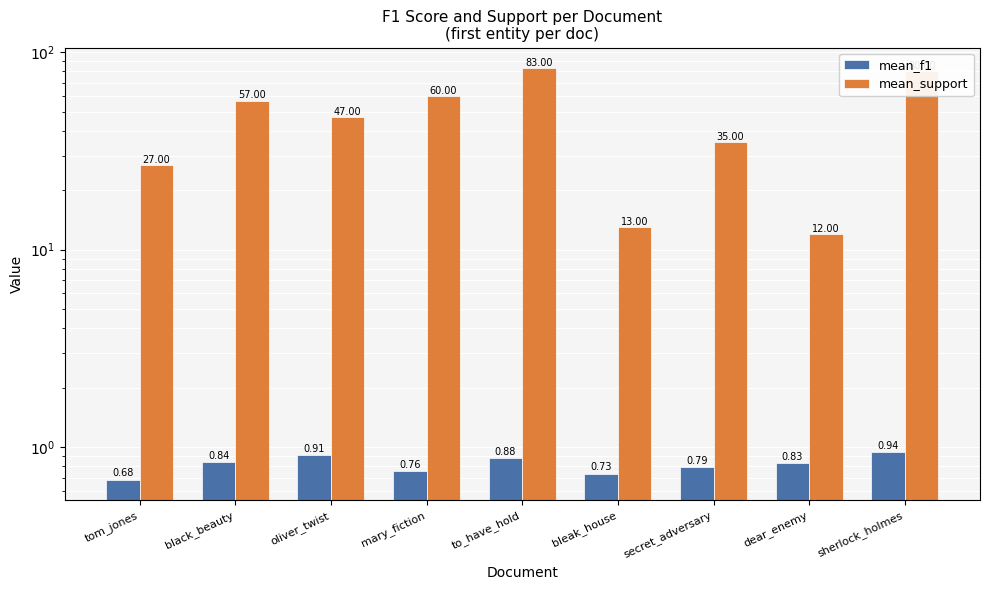

Is it true that mean_support equals 12.0 at dear_enemy?

True